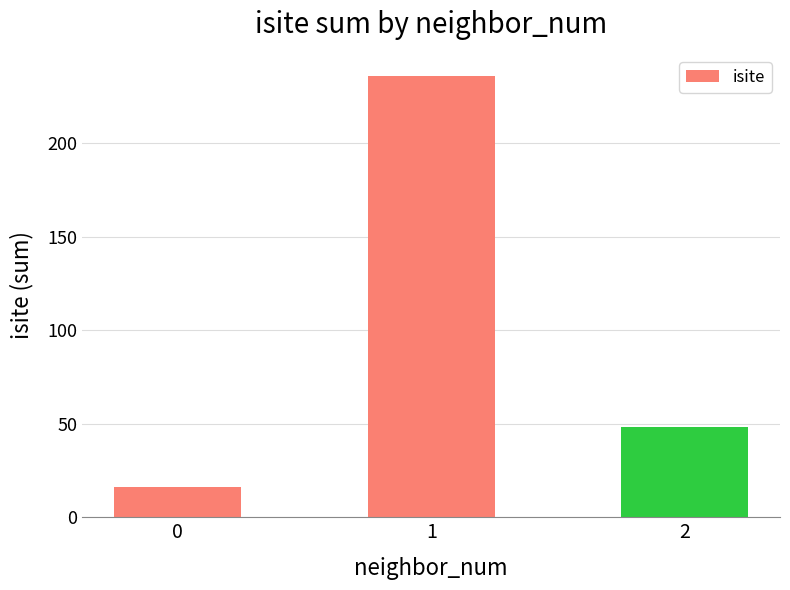

What is the sum of all values?

300